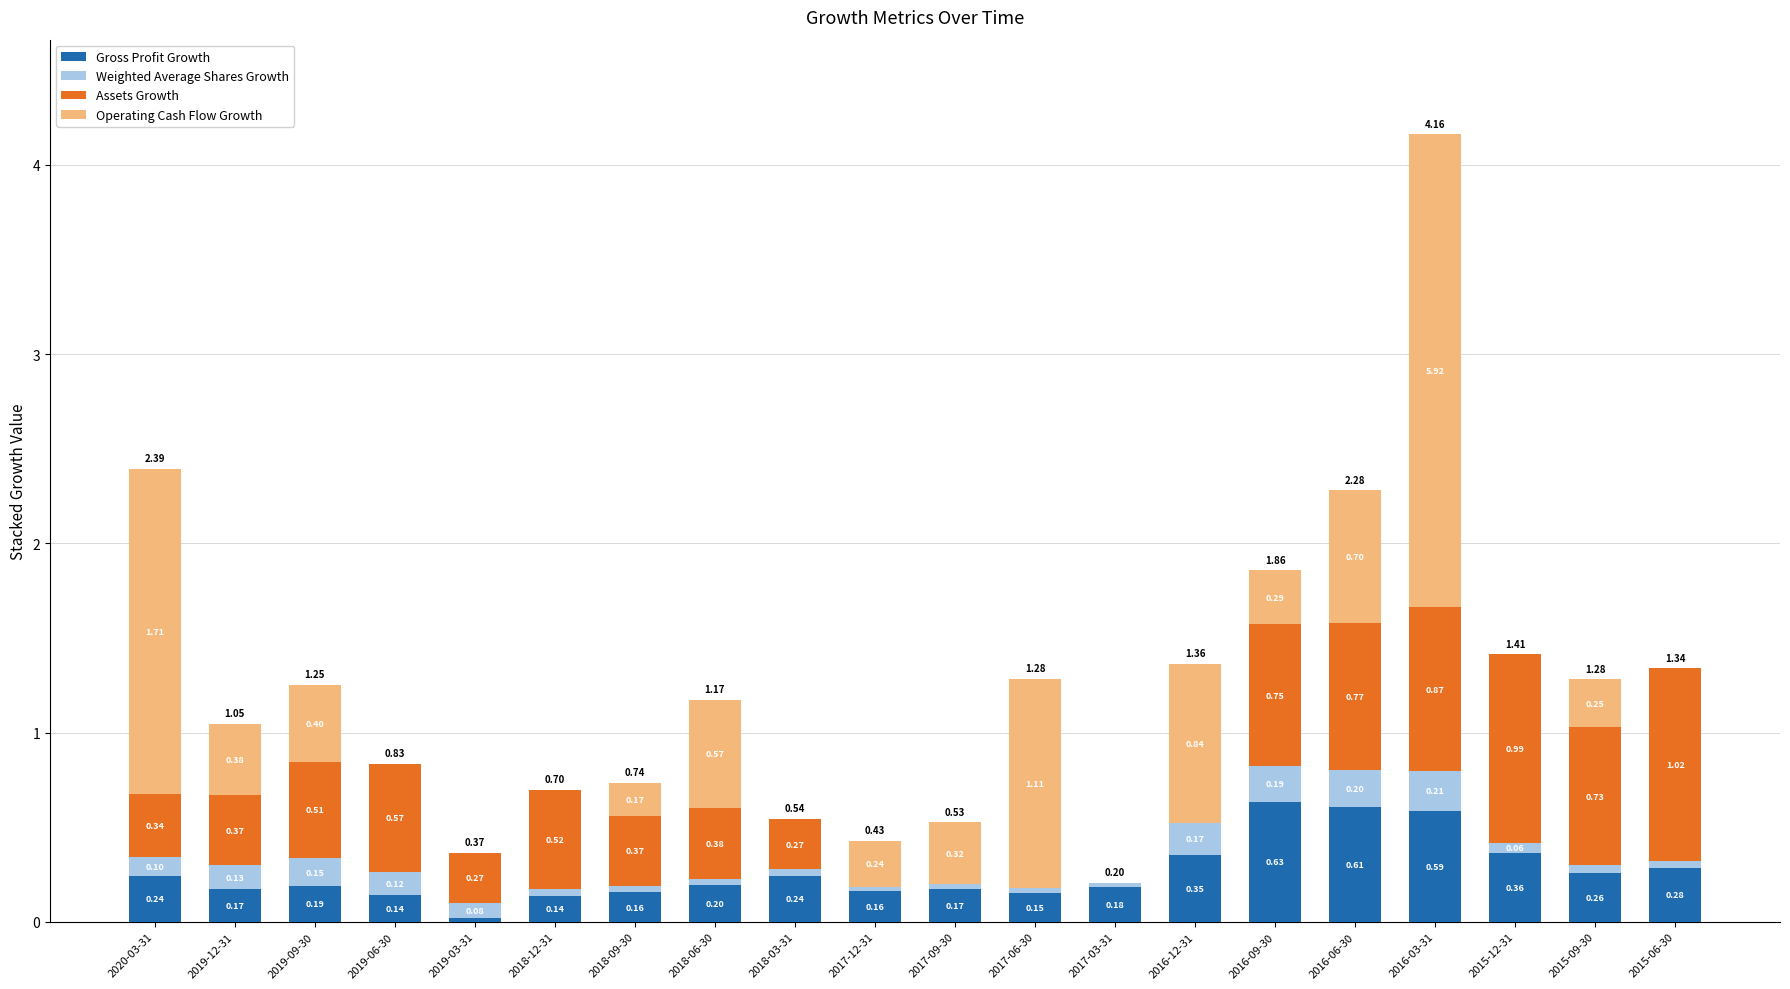

What is the total value across all series at 2018-06-30?

1.2